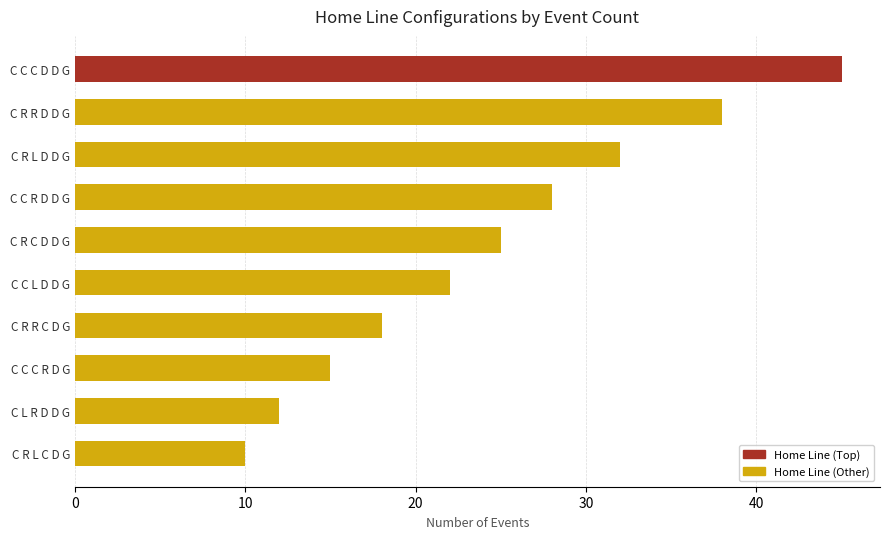

List the labels in order of value, smallest first.

C R L C D G, C L R D D G, C C C R D G, C R R C D G, C C L D D G, C R C D D G, C C R D D G, C R L D D G, C R R D D G, C C C D D G